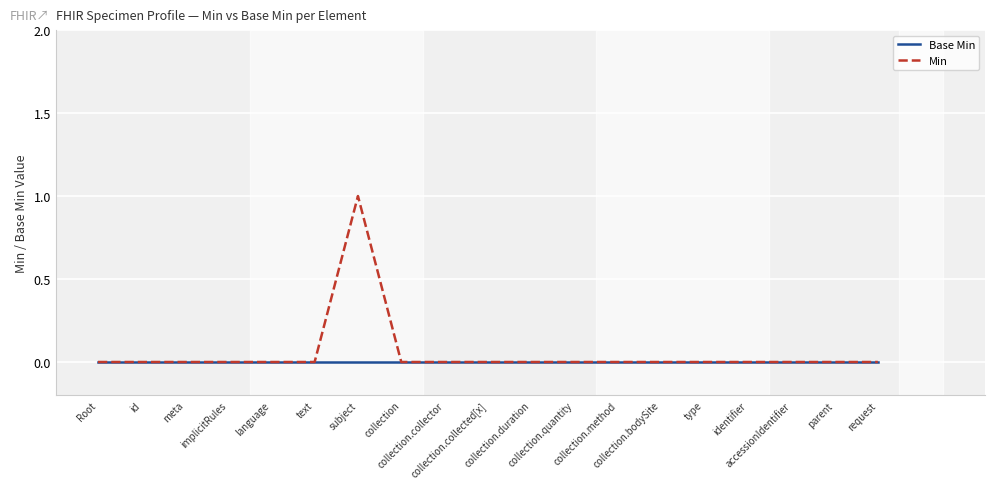

Rank the series by their maximum value, from highest to lowest.

Min, Base Min